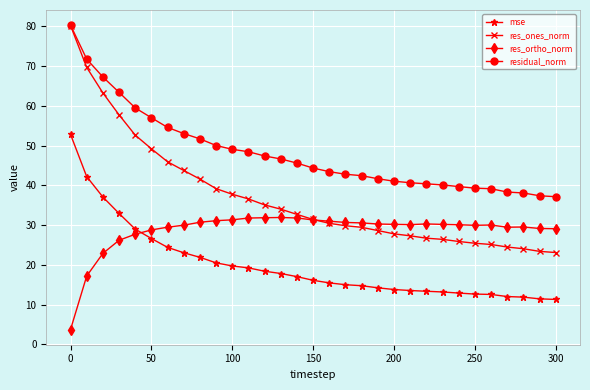

What is the sum of all res_ortho_norm values?

888.0